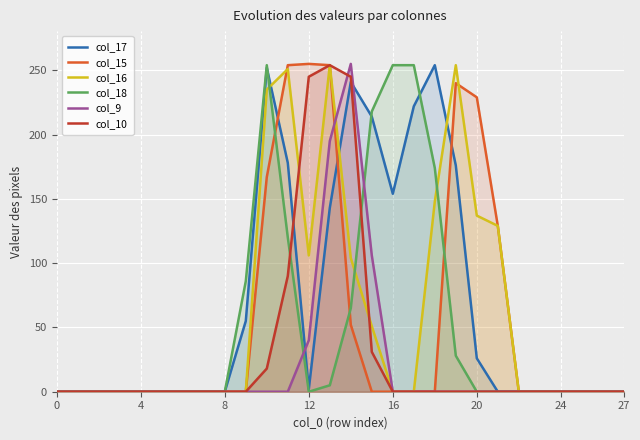

True or false: col_15 and col_18 cross at least once.

True